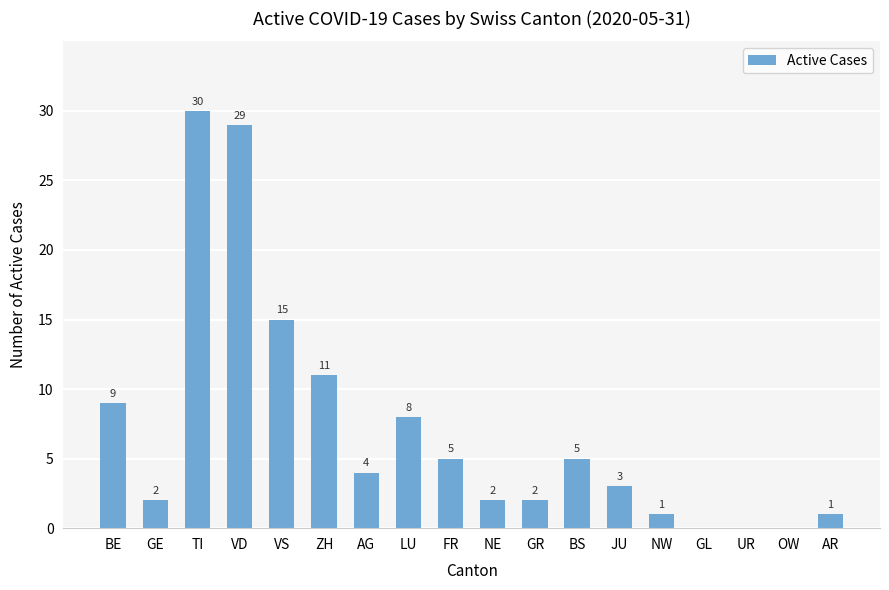

What is the ratio of the value at NW to the value at JU?

0.3